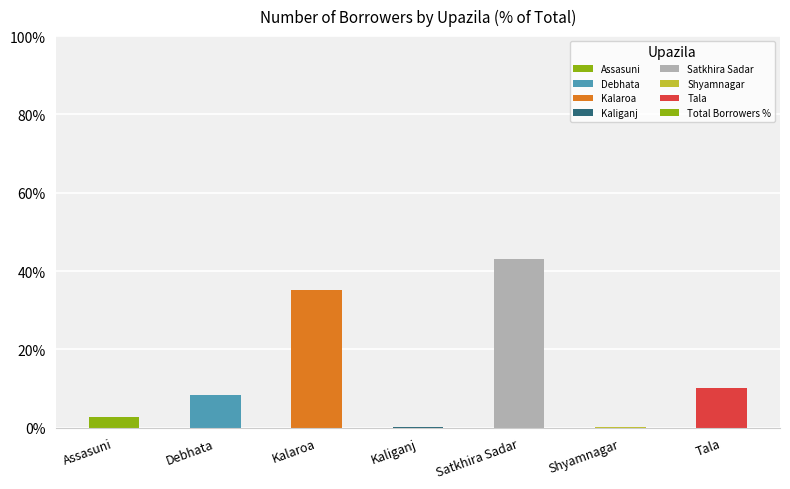

What is the sum of all values?

100.0